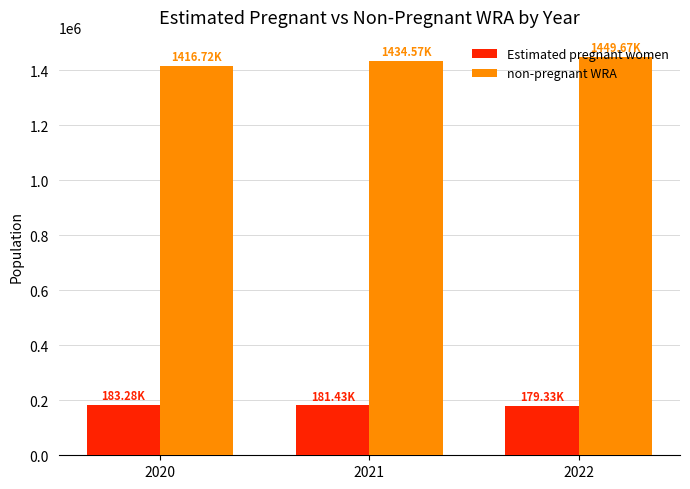

The non-pregnant WRA series shows 1923582.2 at 2022. True or false?

False